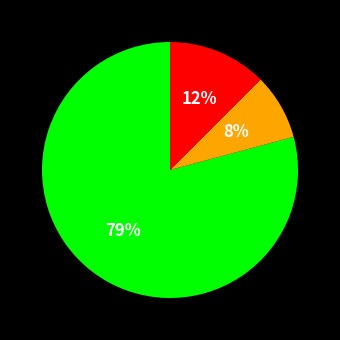

Is there any slice that represents more than half of the pie?

Yes